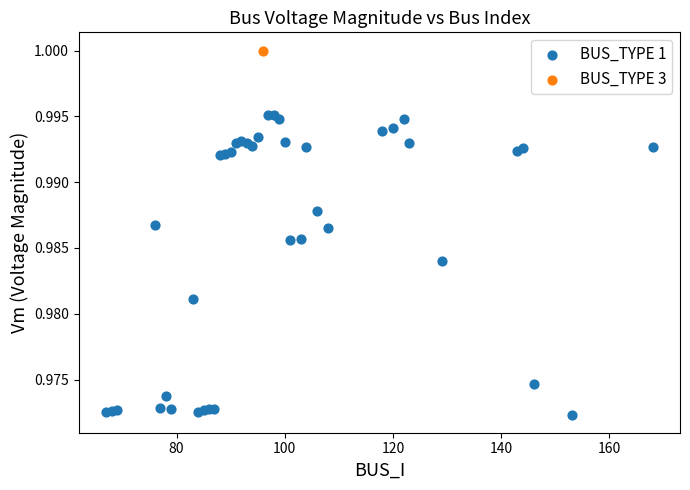

What are all the series names shown in the legend?

BUS_TYPE 1, BUS_TYPE 3